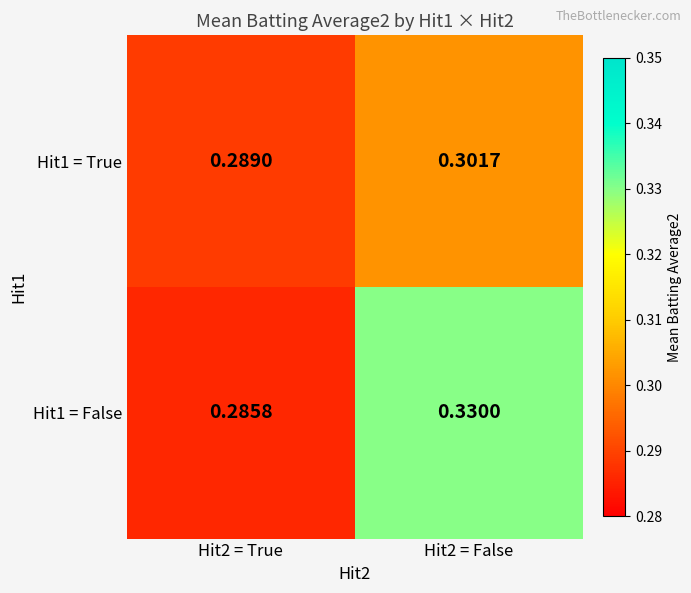

How many categories are shown in the chart?

2